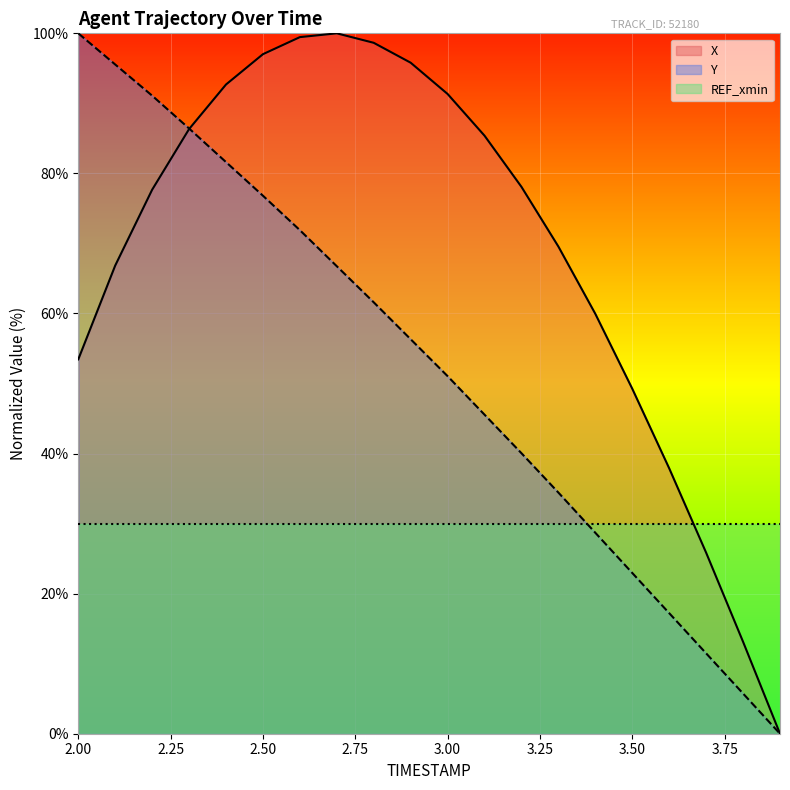

After their last crossing, which series has the higher values: X or Y?

X